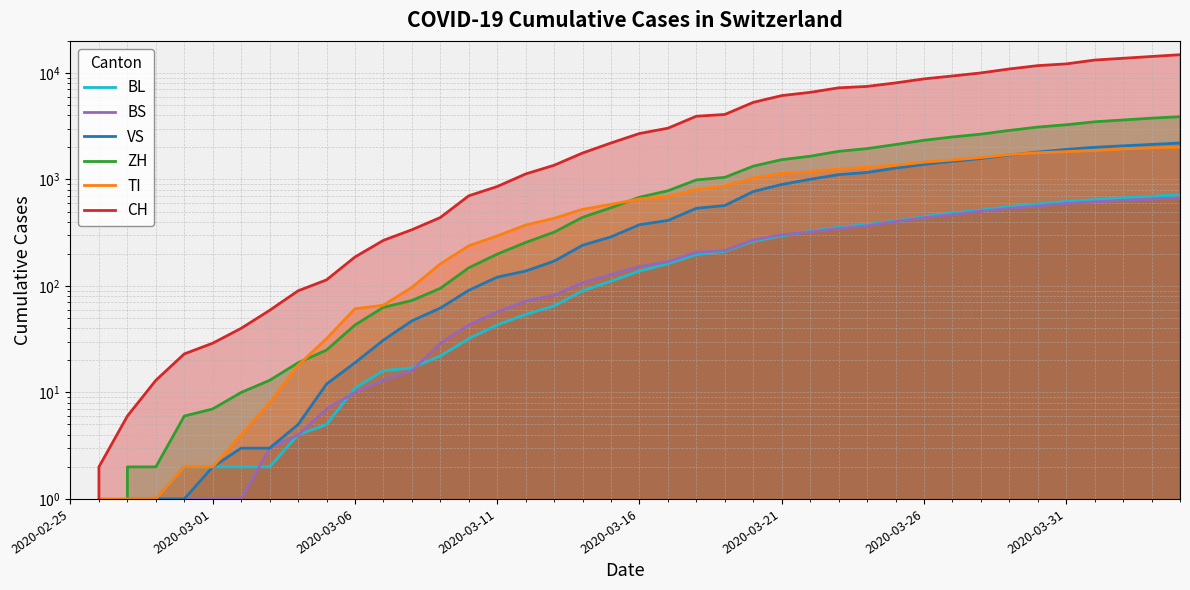

Reading left to right, transcribe all the data shown in this chart.

BL: 0	0	0	1	2	2	2	2	4	5	11	16	17	22	32	43	54	65	90	111	138	162	197	211	263	295	326	356	376	409	447	484	516	557	588	622	645	671	694	718
BS: 0	0	1	1	1	1	1	3	4	7	10	13	16	29	43	57	72	82	107	128	152	169	207	215	270	302	321	347	367	403	437	467	503	535	563	596	617	637	654	669
VS: 0	0	0	1	1	2	3	3	5	12	19	31	47	62	91	121	138	171	241	289	376	412	536	569	770	897	1003	1109	1163	1277	1383	1478	1571	1695	1807	1916	2003	2068	2132	2199
ZH: 0	0	2	2	6	7	10	13	19	25	43	63	73	95	148	199	256	320	441	543	681	783	990	1046	1333	1534	1652	1836	1948	2127	2333	2505	2662	2886	3102	3262	3477	3617	3762	3885
TI: 0	1	1	1	2	2	4	8	18	32	61	66	97	161	238	295	373	432	524	584	655	690	804	868	1033	1137	1176	1253	1302	1361	1454	1524	1607	1713	1780	1824	1870	1936	1976	2010
CH: 0	2	6	13	23	29	40	59	90	114	187	268	337	439	702	858	1126	1359	1771	2200	2700	3028	3922	4075	5294	6128	6575	7245	7474	8060	8795	9362	10006	10897	11712	12161	13213	13730	14276	14829